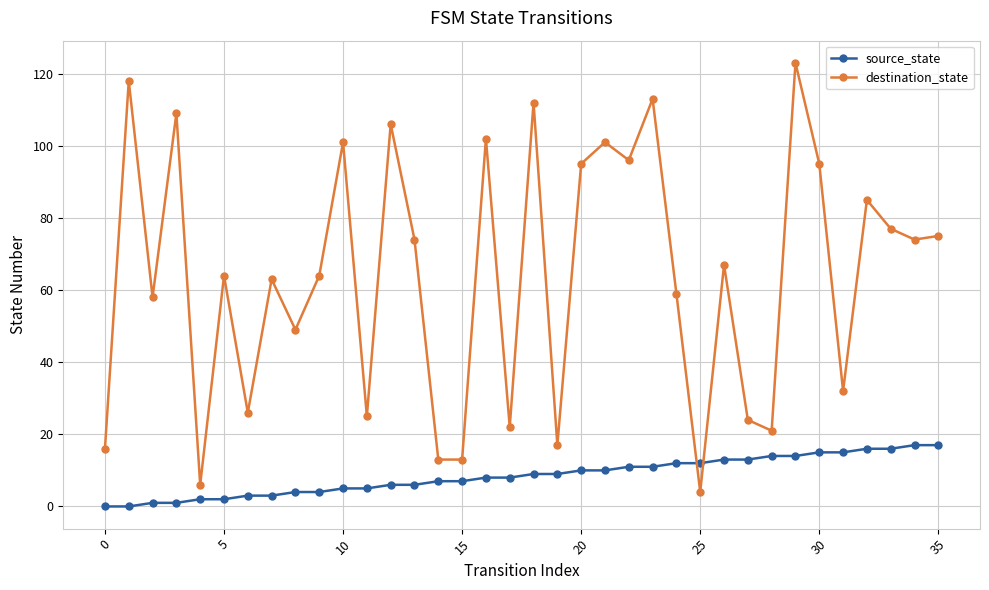

How many categories are shown in the chart?

36